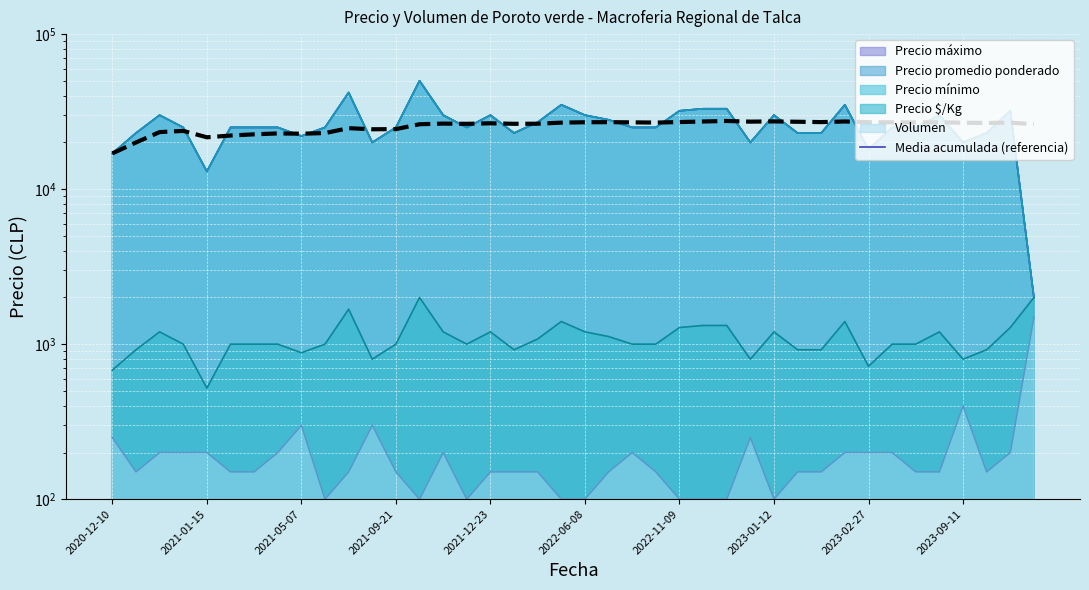

Reading left to right, extract all data points from this chart.

17000.0	20000.0	23333.3	23750.0	21600.0	22166.7	22571.4	22875.0	22777.8	23000.0	24727.3	24333.3	24384.6	26214.3	26466.7	26375.0	26588.2	26388.9	26421.1	26850.0	27000.0	27045.5	26956.5	26875.0	27080.0	27307.7	27518.5	27250.0	27344.8	27200.0	27064.5	27312.5	27030.3	26970.6	26914.3	27000.0	26810.8	26710.5	26846.2	26225.0